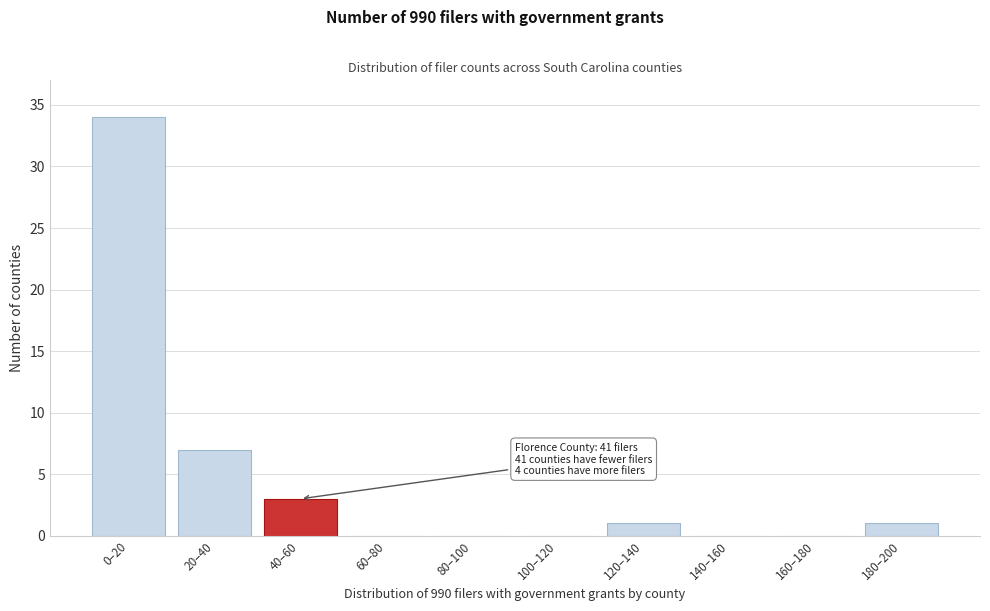

Reading left to right, extract all data points from this chart.

0–20=34	20–40=7	40–60=3	60–80=0	80–100=0	100–120=0	120–140=1	140–160=0	160–180=0	180–200=1